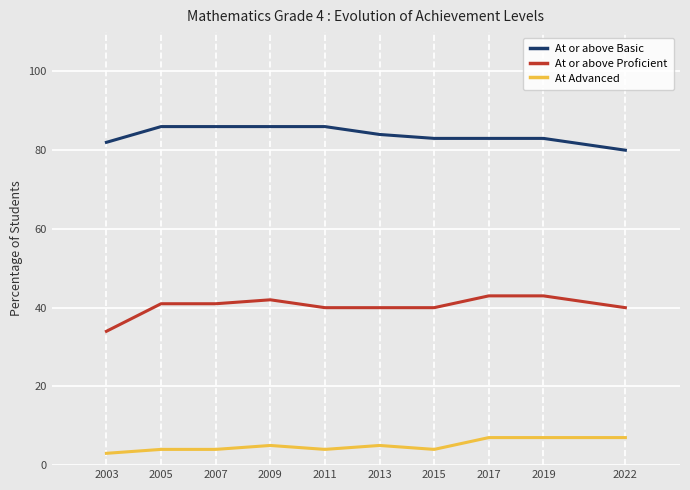

Does the chart have visible grid lines?

Yes